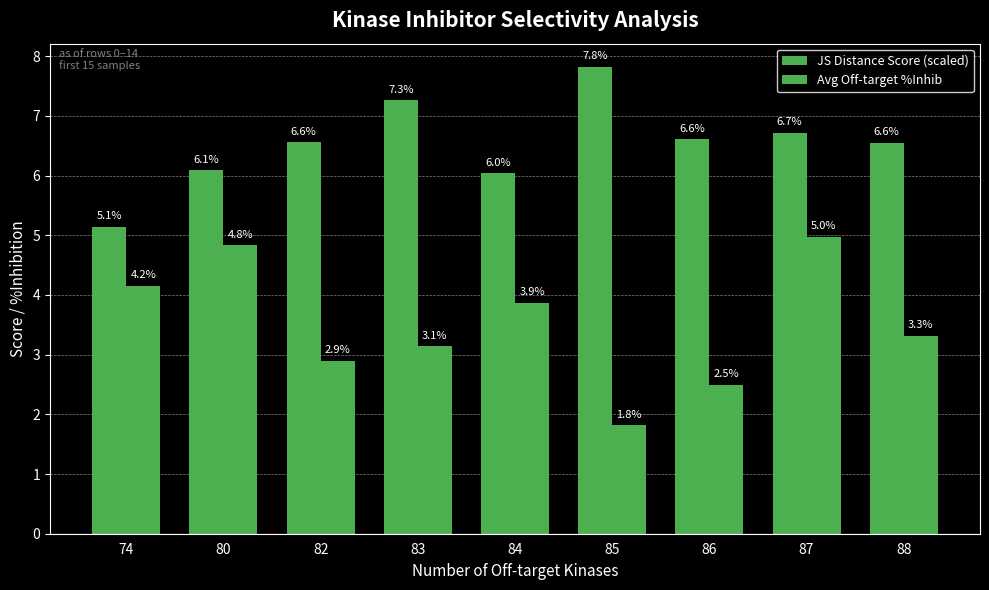

Reading left to right, list all the values displayed in this chart.

JS Distance Score (scaled): 74=5.1	80=6.1	82=6.6	83=7.3	84=6.0	85=7.8	86=6.6	87=6.7	88=6.6
Avg Off-target %Inhib: 74=4.2	80=4.8	82=2.9	83=3.1	84=3.9	85=1.8	86=2.5	87=5.0	88=3.3